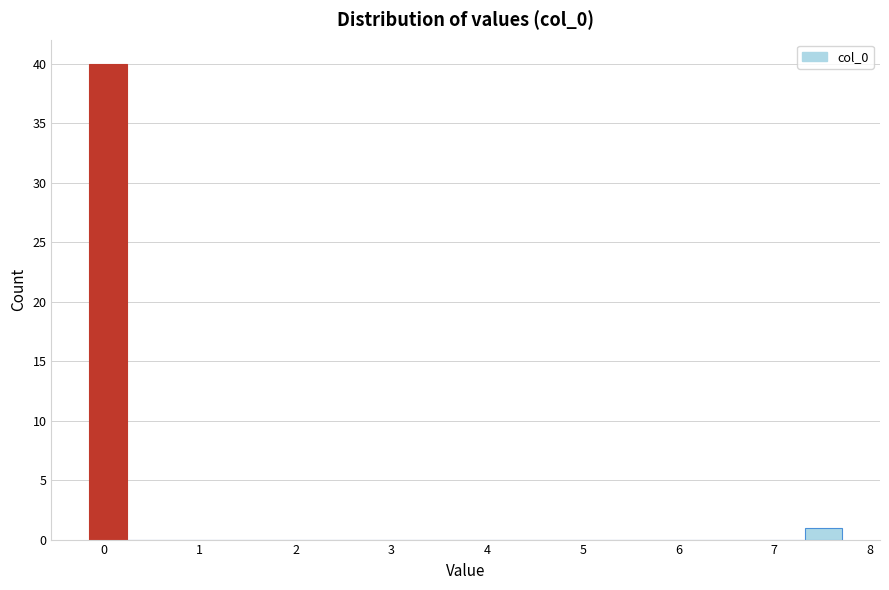

Read against the x-axis, roughly where is the centre of the tallest bar?

0.0